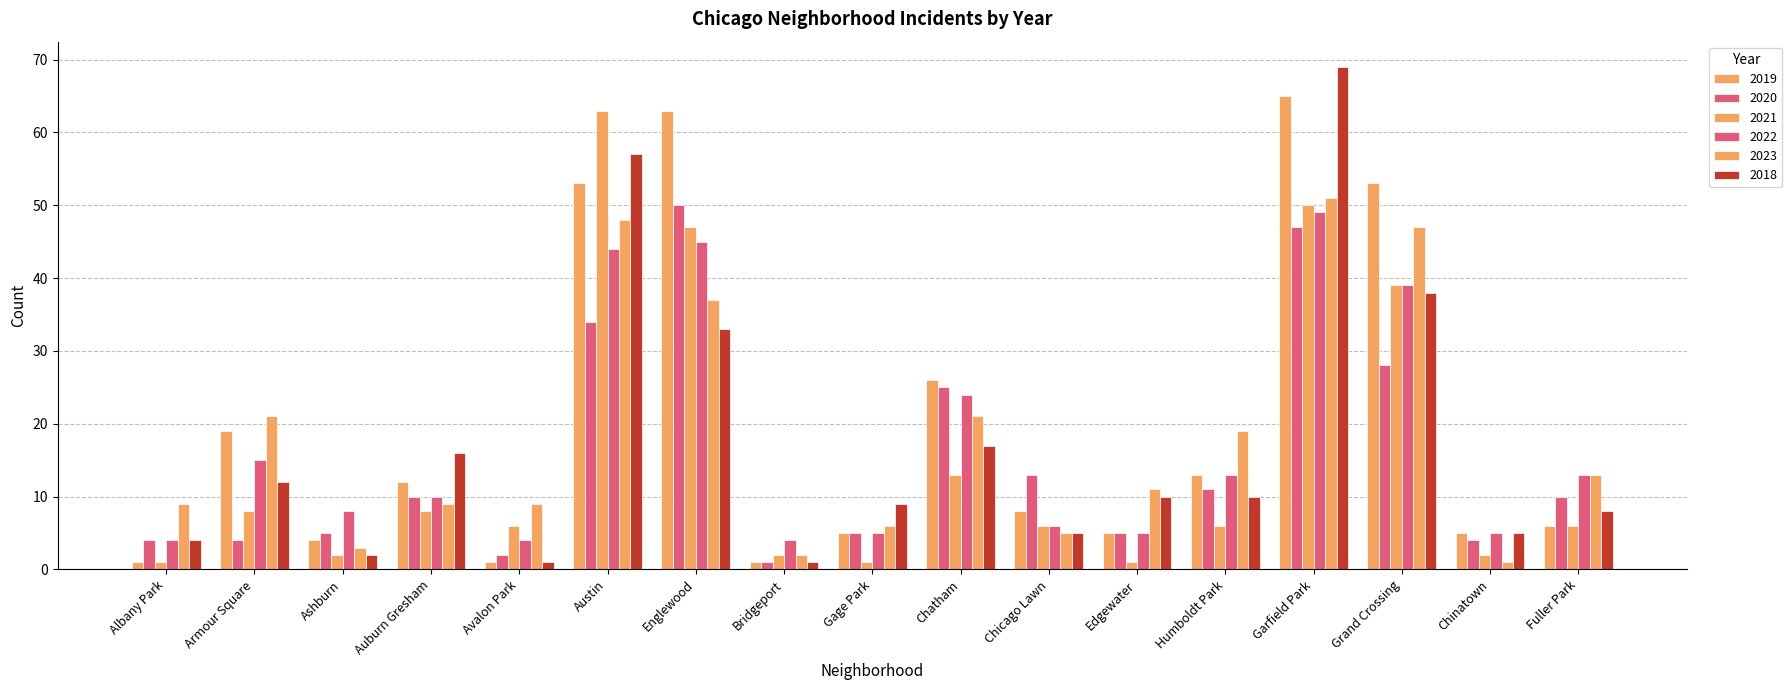

At which category is the sum across all series the highest?

Garfield Park